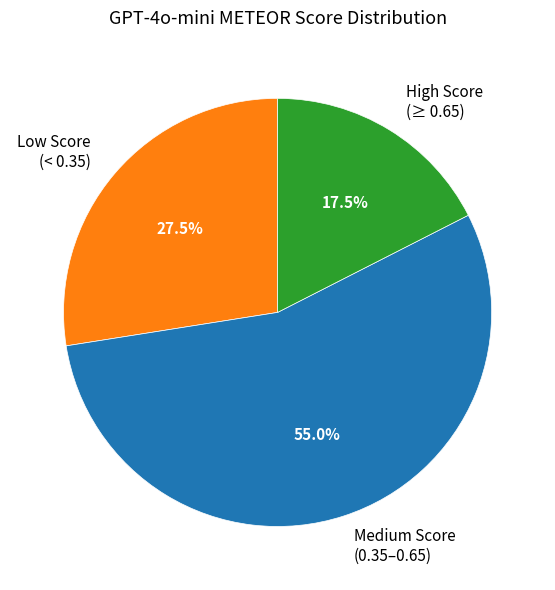

Is Low Score (< 0.35) the majority of the pie?

No